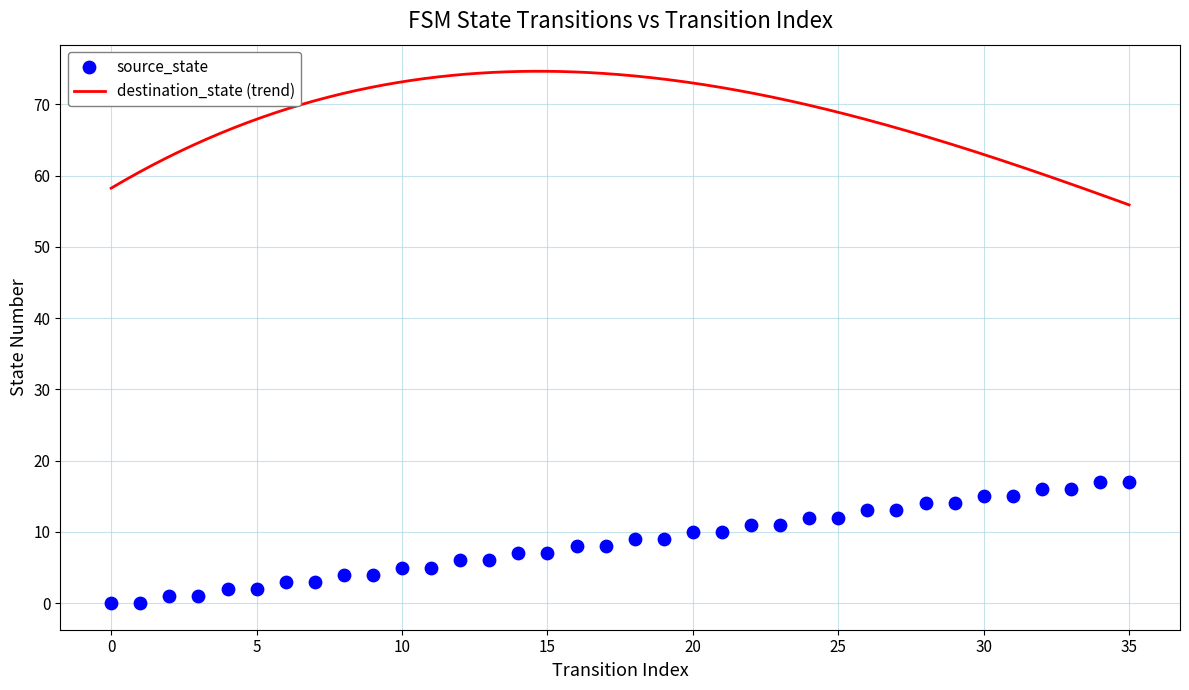

What is the ratio of the value at 16 to the value at 15?

1.1